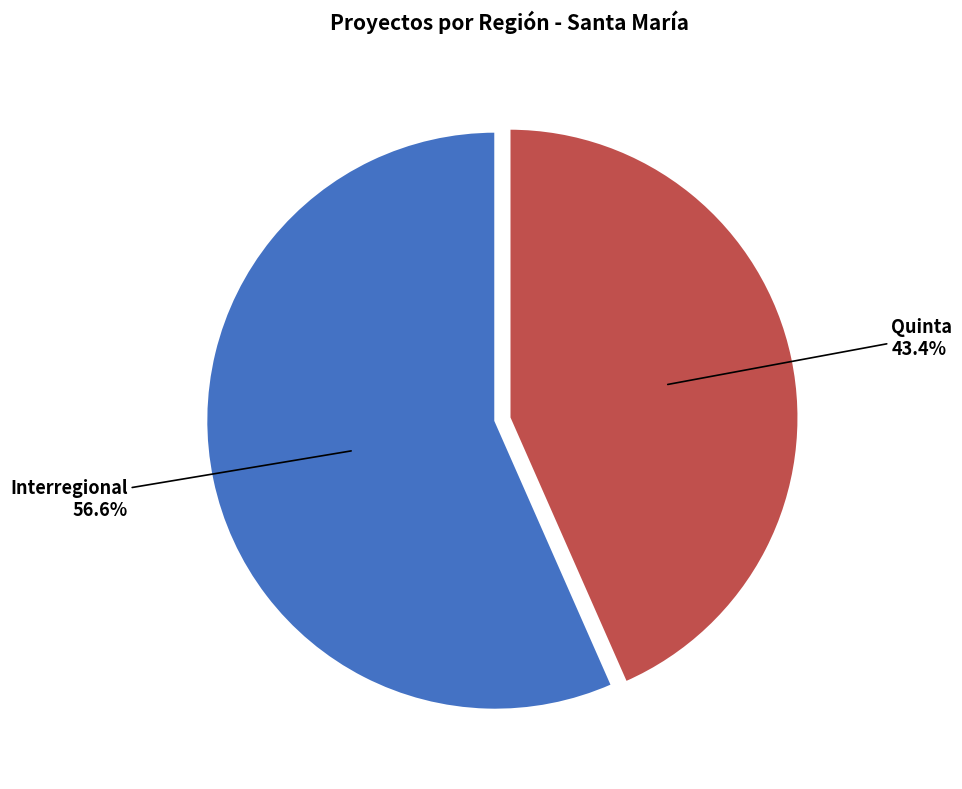

Approximately how many times larger is the value at Interregional compared to Quinta?

1.3